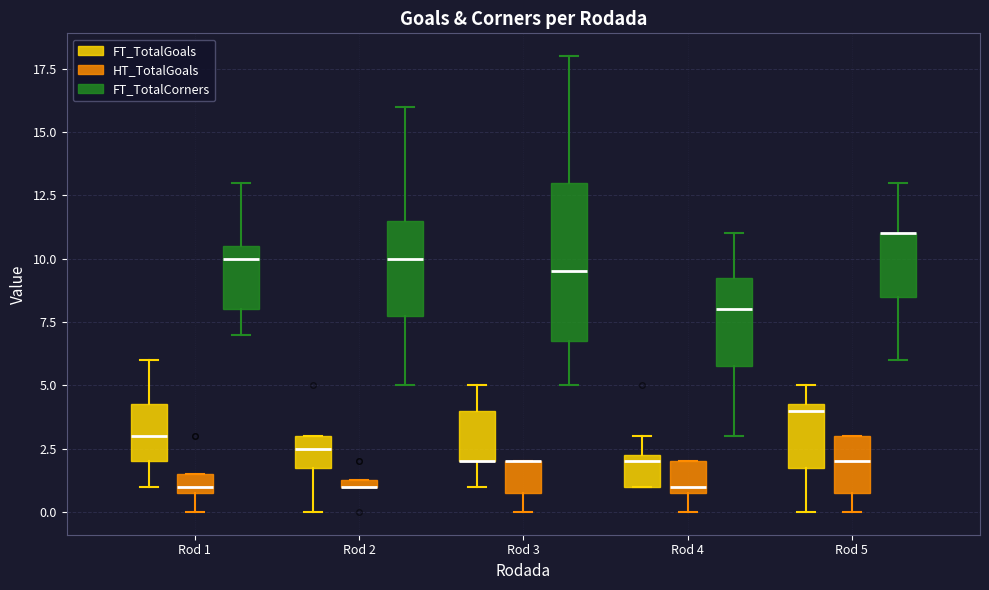

Comparing the boxes themselves (not the whiskers), which one is the tallest?

Rod 3 (FT_TotalCorners)